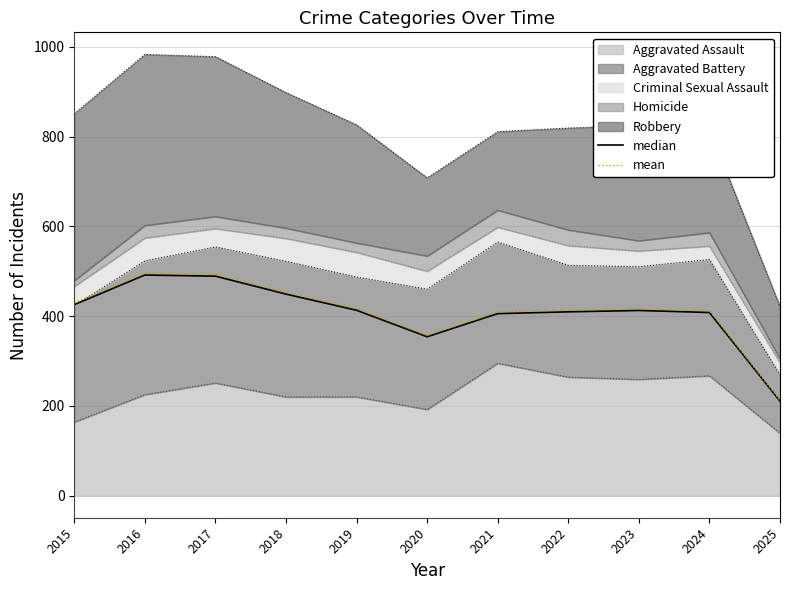

At which category does mean reach its first local valley?

2020